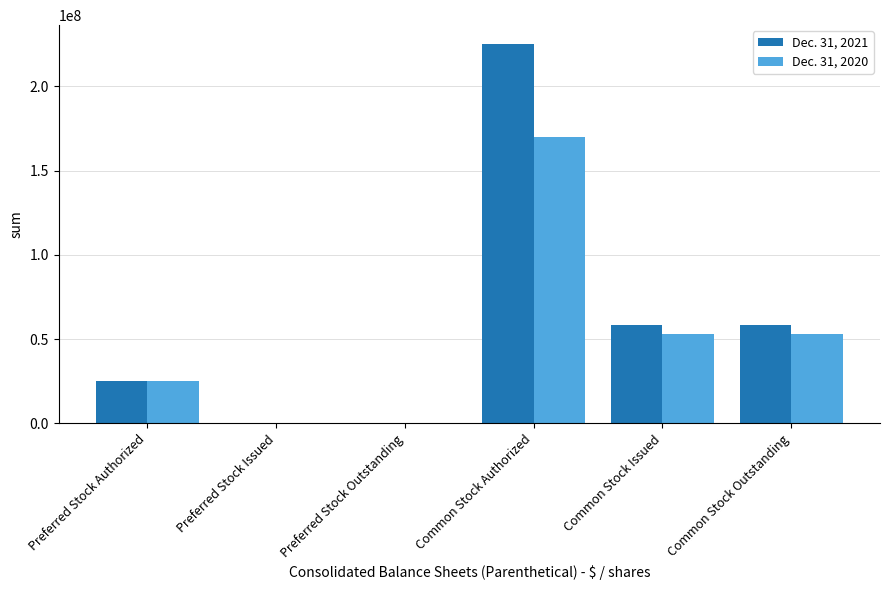

How many categories are shown in the chart?

6